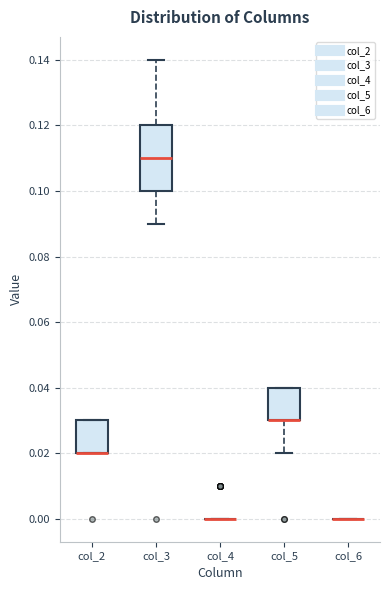

Reading left to right, read every box against the y-axis: the position of its median line, the range the box covers, and the ends of its whiskers. The values are not printed on the chart, so give them approximately, as read against the axis.

col_2: median 0.02 (drawn on the box's lower edge), box 0.02 to 0.03, whiskers 0.02 to 0.03
col_3: median 0.11, box 0.10 to 0.12, whiskers 0.09 to 0.14
col_4: box collapsed to a line at 0.00, whiskers 0.00 to 0.00
col_5: median 0.03 (drawn on the box's lower edge), box 0.03 to 0.04, whiskers 0.02 to 0.04
col_6: box collapsed to a line at 0.00, whiskers 0.00 to 0.00